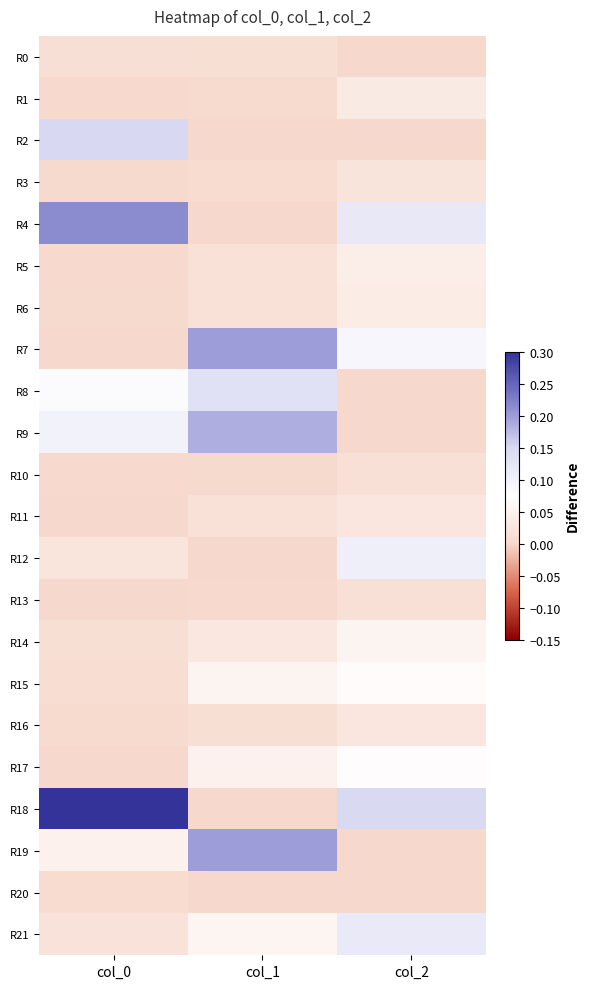

Rank the series by their maximum value, from highest to lowest.

R18, R4, R19, R7, R9, R2, R8, R21, R12, R17, R15, R14, R5, R6, R1, R11, R16, R3, R13, R10, R0, R20